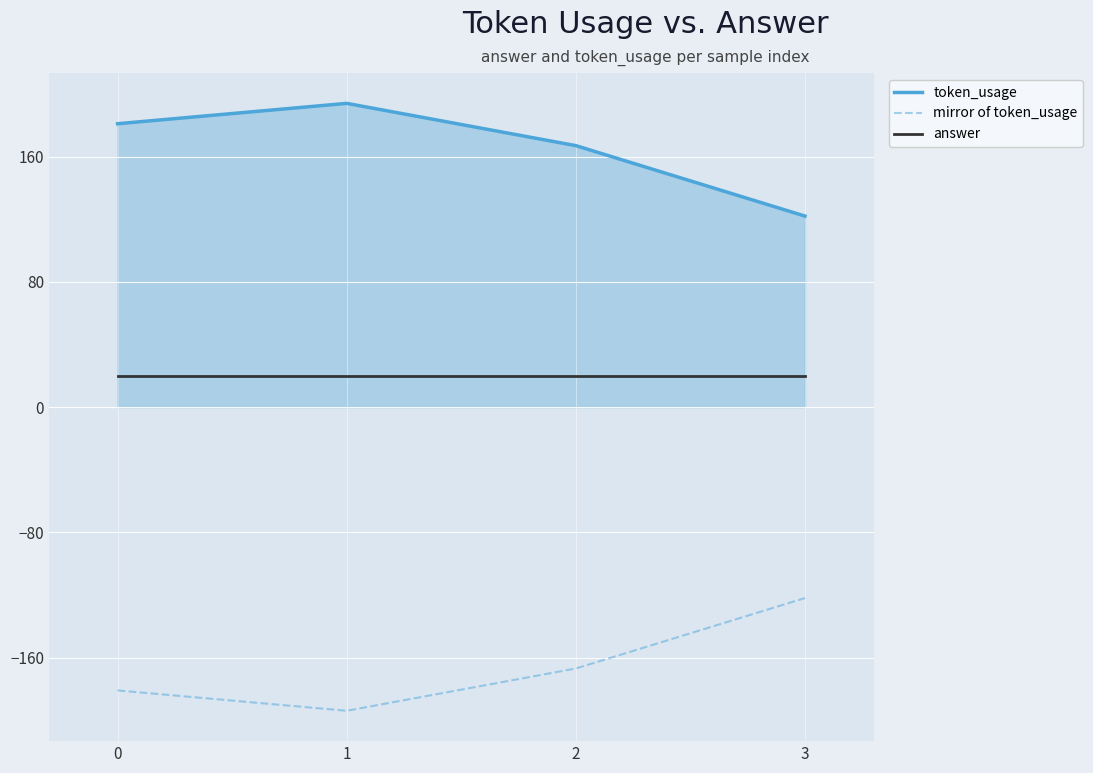

What are all the series names shown in the legend?

token_usage, mirror of token_usage, answer